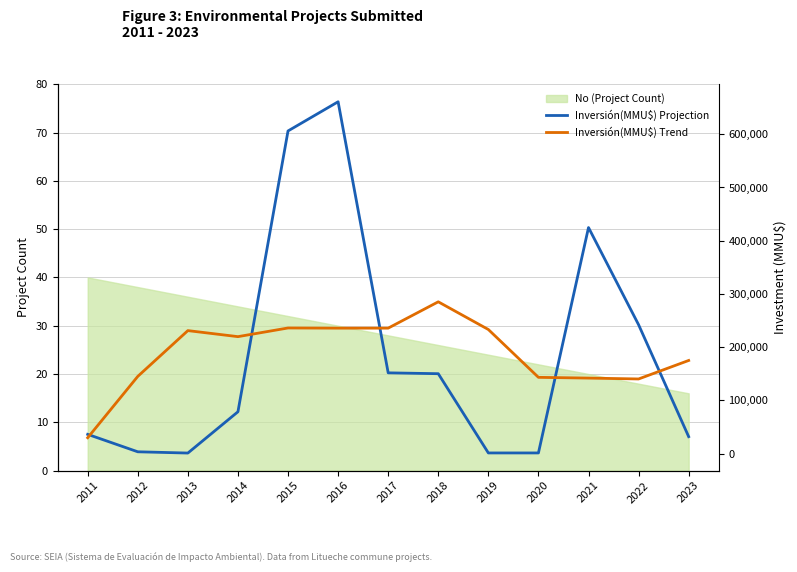

True or false: Inversión(MMU$) Trend and Inversión(MMU$) Projection intersect in this chart.

True